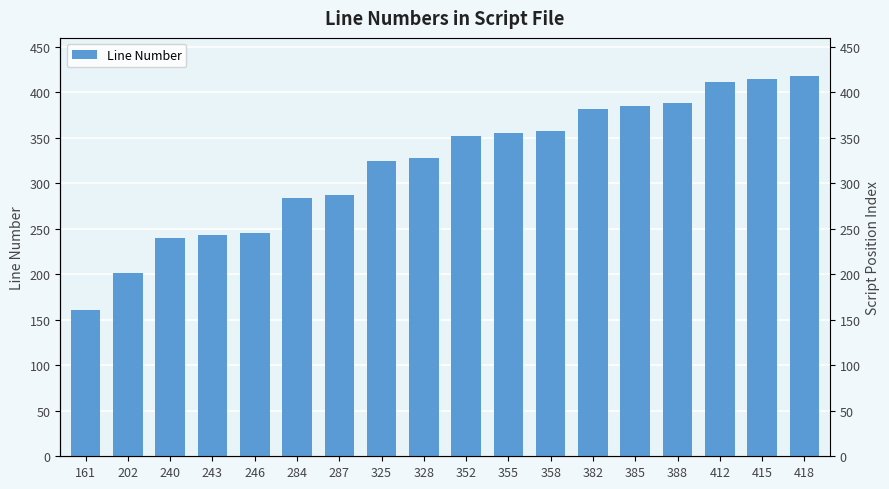

Reading left to right, transcribe all the data shown in this chart.

161	202	240	243	246	284	287	325	328	352	355	358	382	385	388	412	415	418